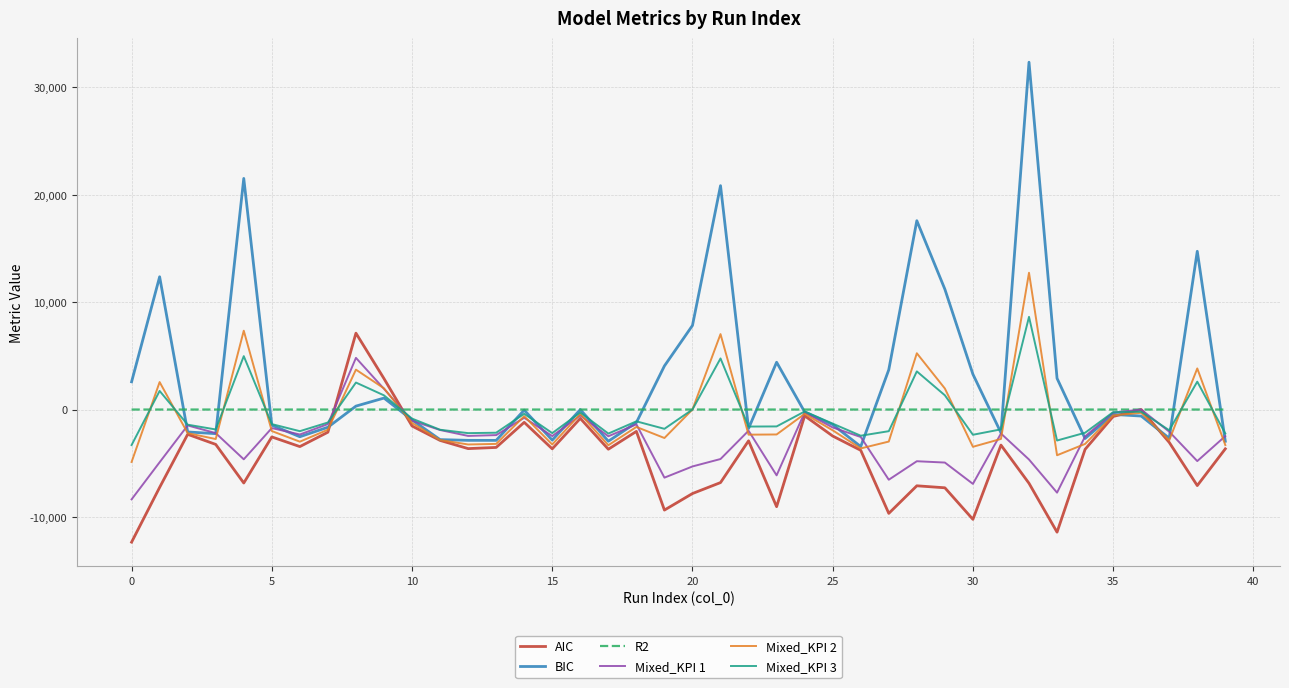

In Mixed_KPI 3, how many points are lower than both neighbors (excluding endpoints)?

11